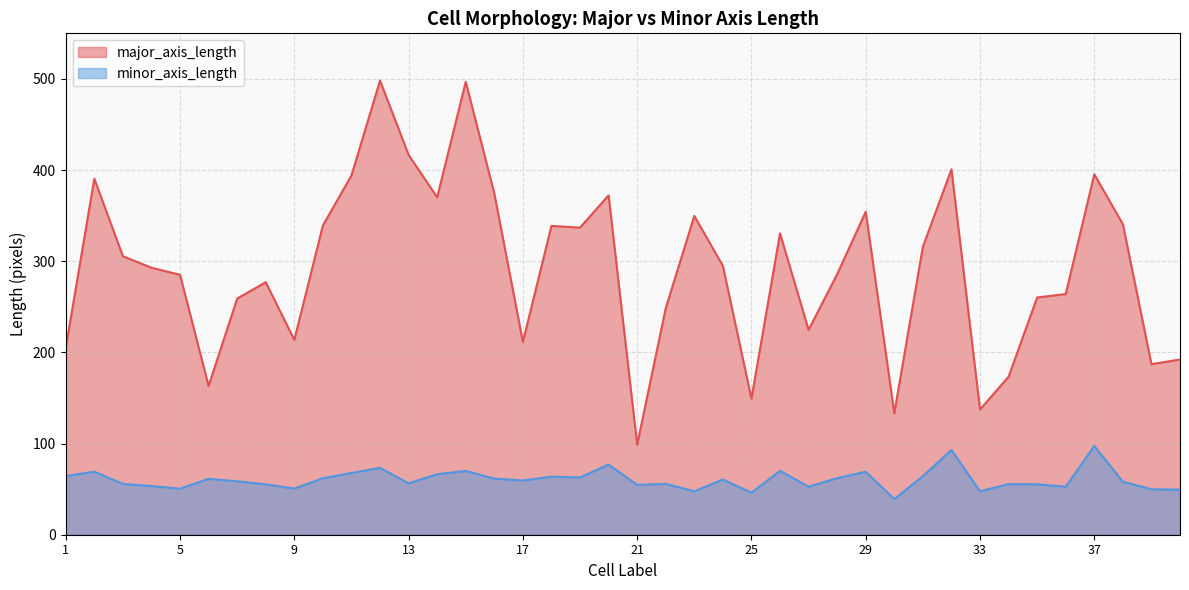

True or false: major_axis_length has more than 1 points higher than both neighbors.

True